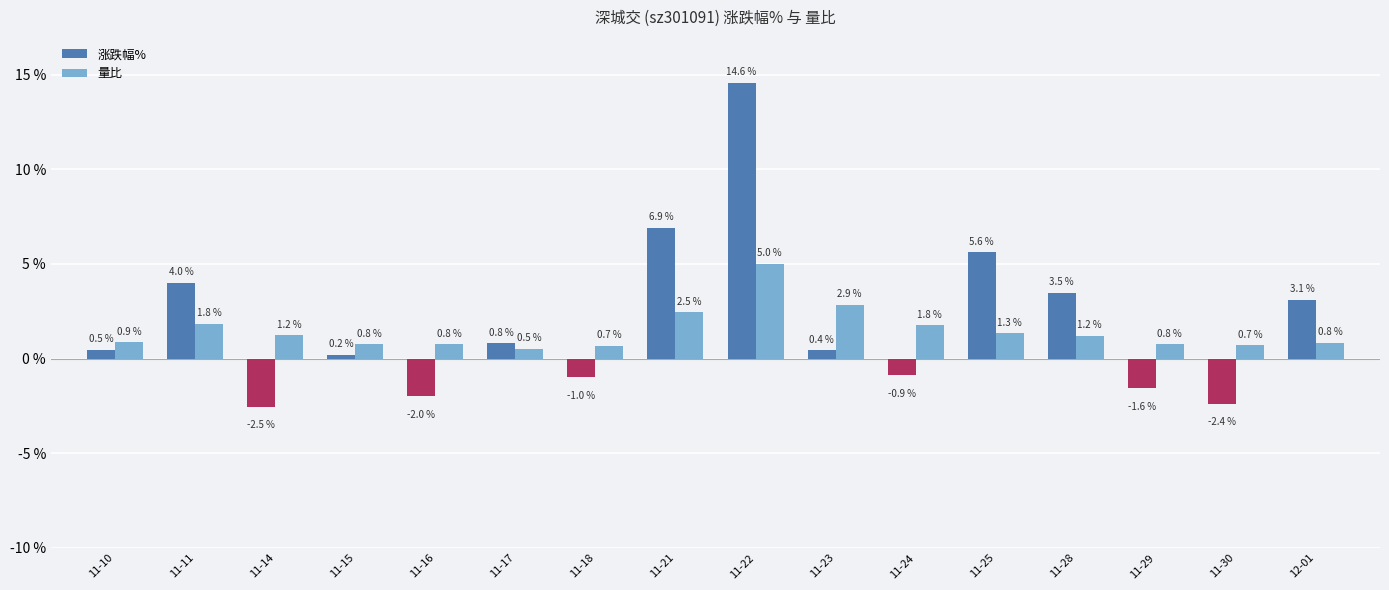

What is the sum of the 量比 values at 11-17 and 11-11?

2.3